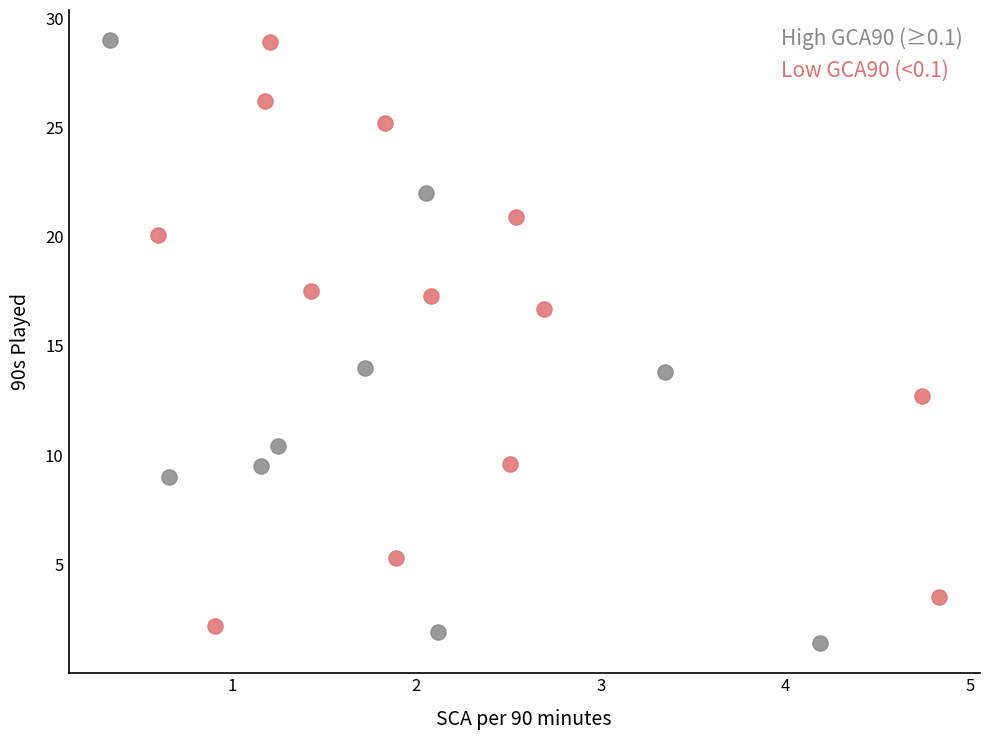

What are all the series names shown in the legend?

High GCA90 (≥0.1), Low GCA90 (<0.1)